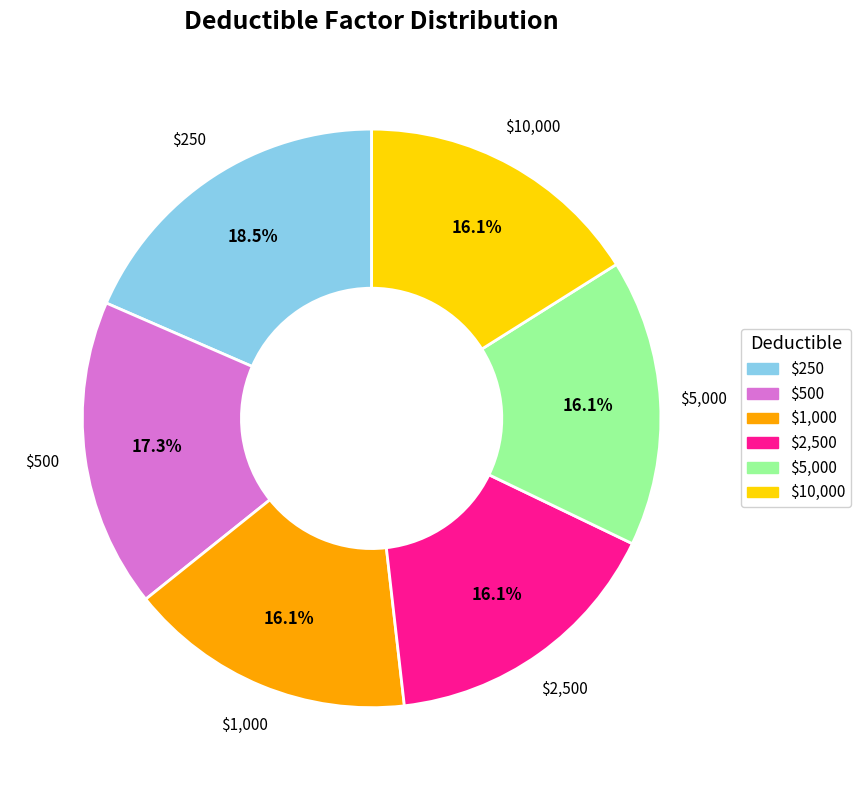

Is there a majority slice in this chart?

No